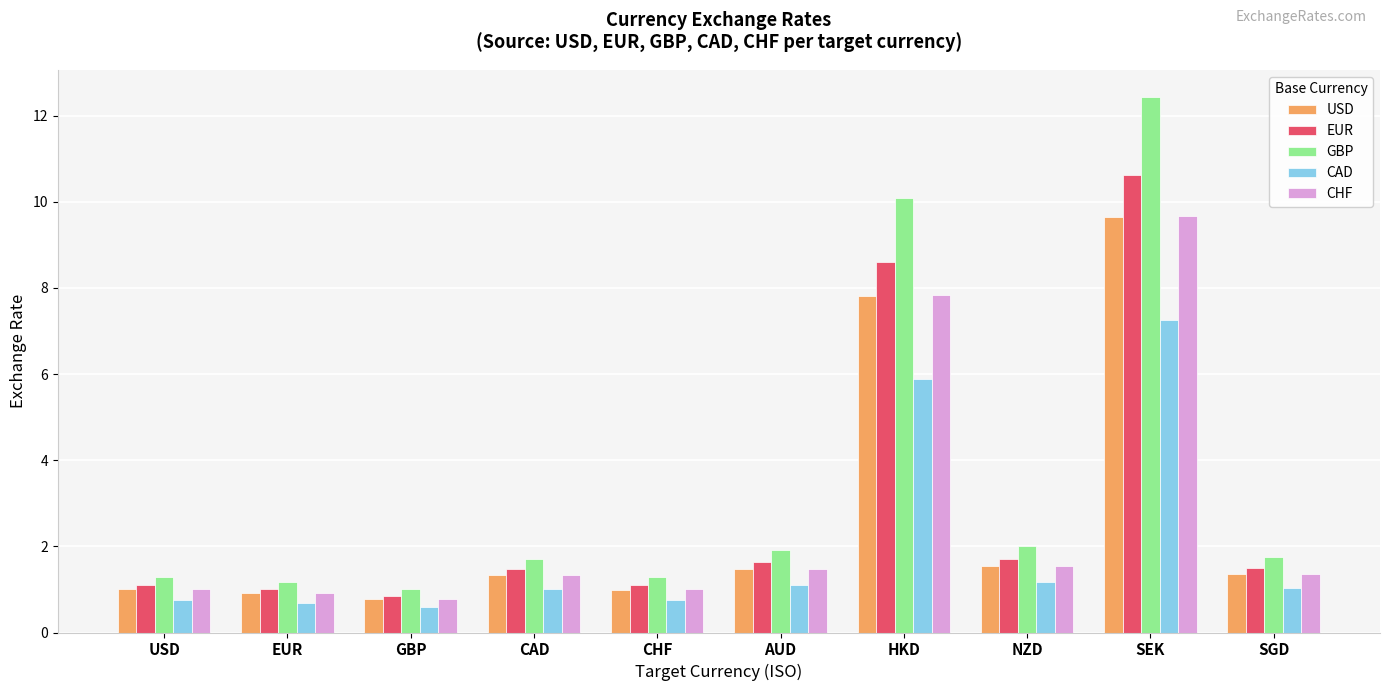

The value of GBP at SEK is 8.2. True or false?

False